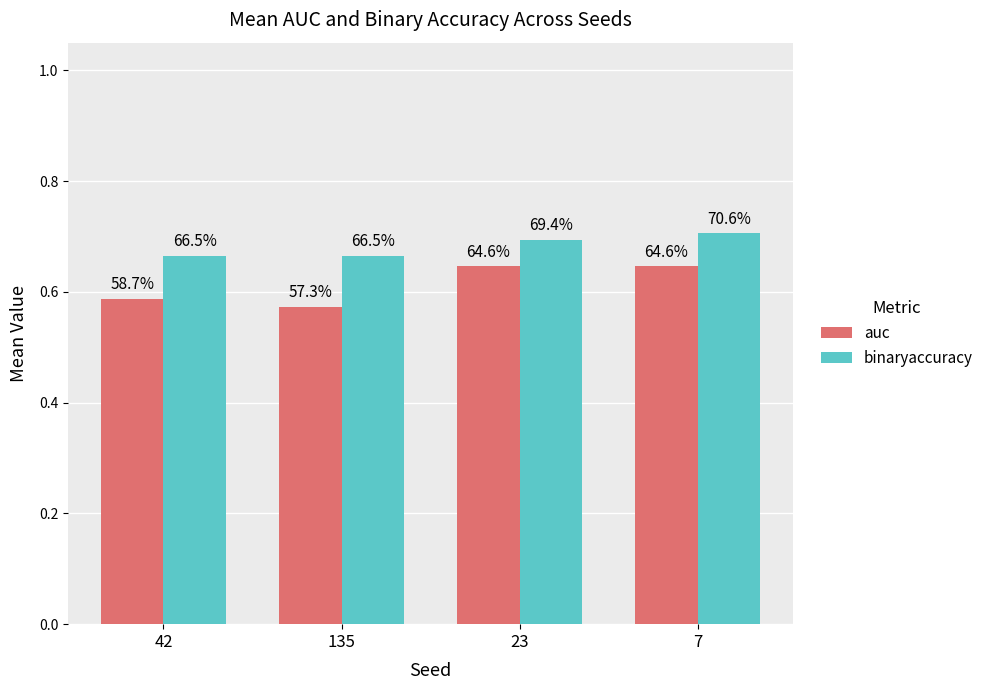

At which label does binaryaccuracy reach its minimum?

42